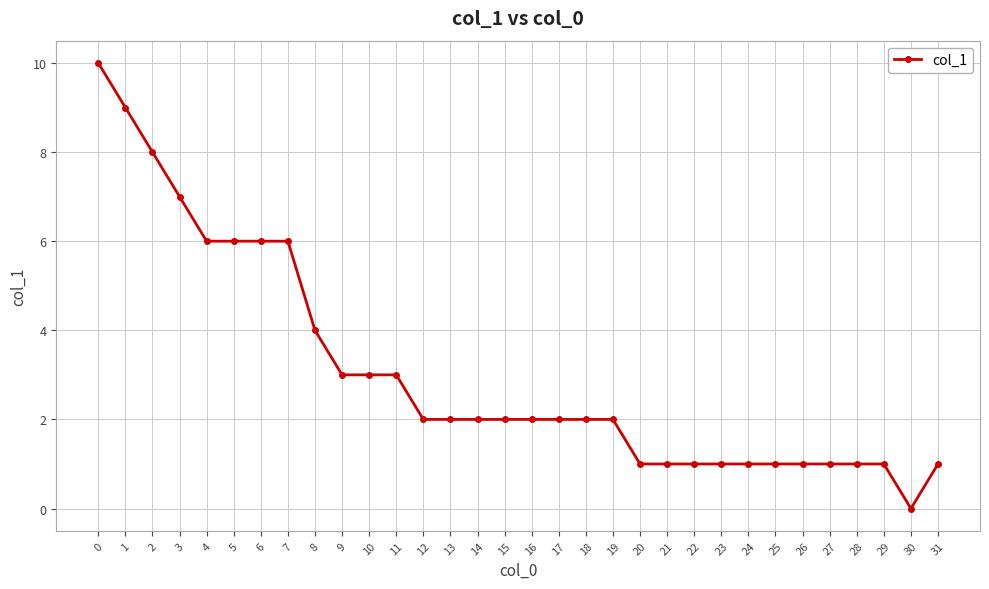

The value at 9 is 5. True or false?

False